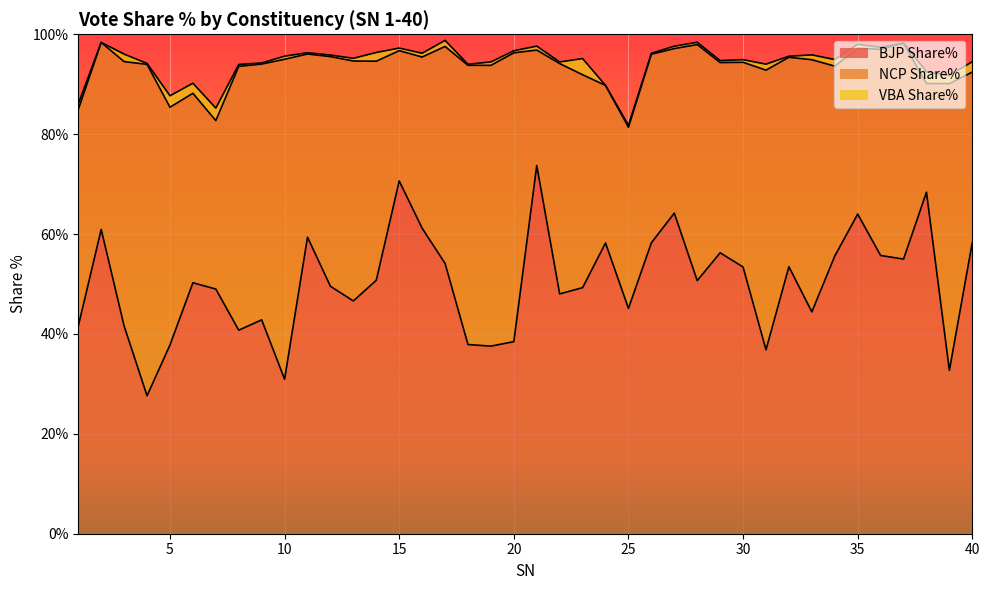

How many interior local valleys does the NCP Share% series have?

12